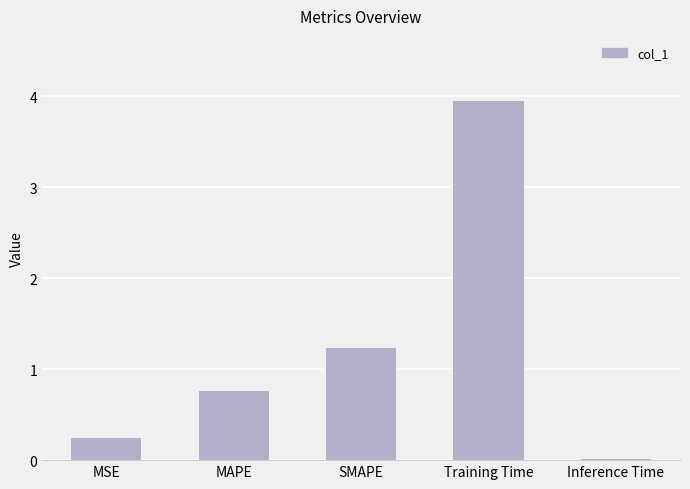

List the labels in order of value, smallest first.

Inference Time, MSE, MAPE, SMAPE, Training Time